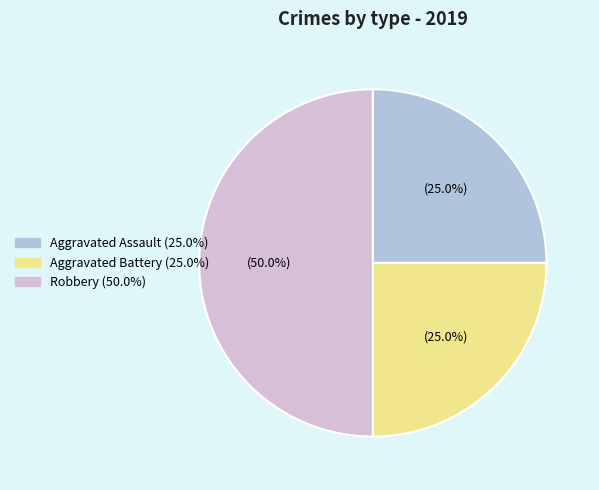

True or false: Aggravated Assault accounts for 25% of the total.

True